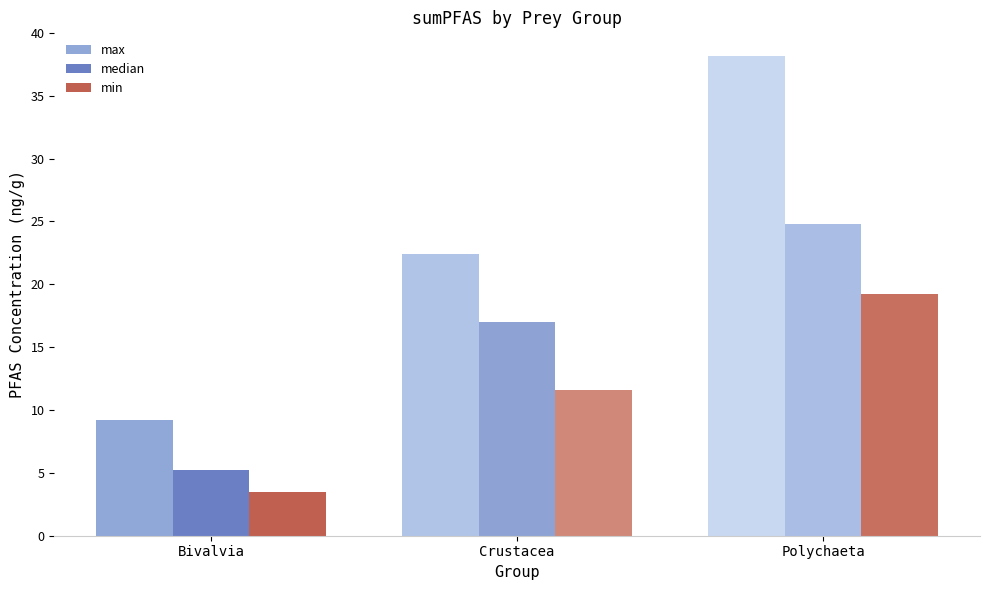

What is the label of the 1st bar from the left?

Bivalvia